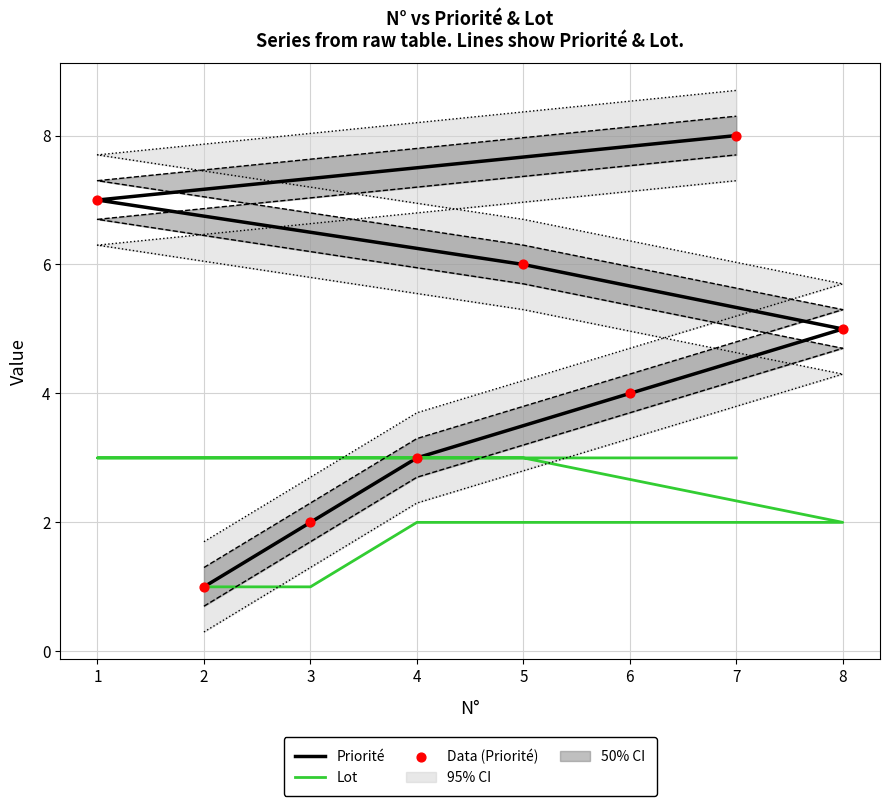

Which series has the largest total across all categories?

Priorité